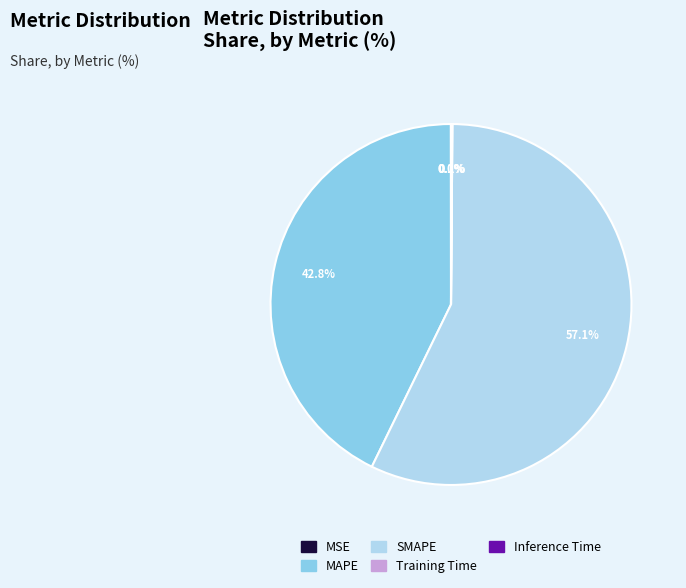

To the nearest percent, what is the difference between the largest and smallest slice percentages?

57%